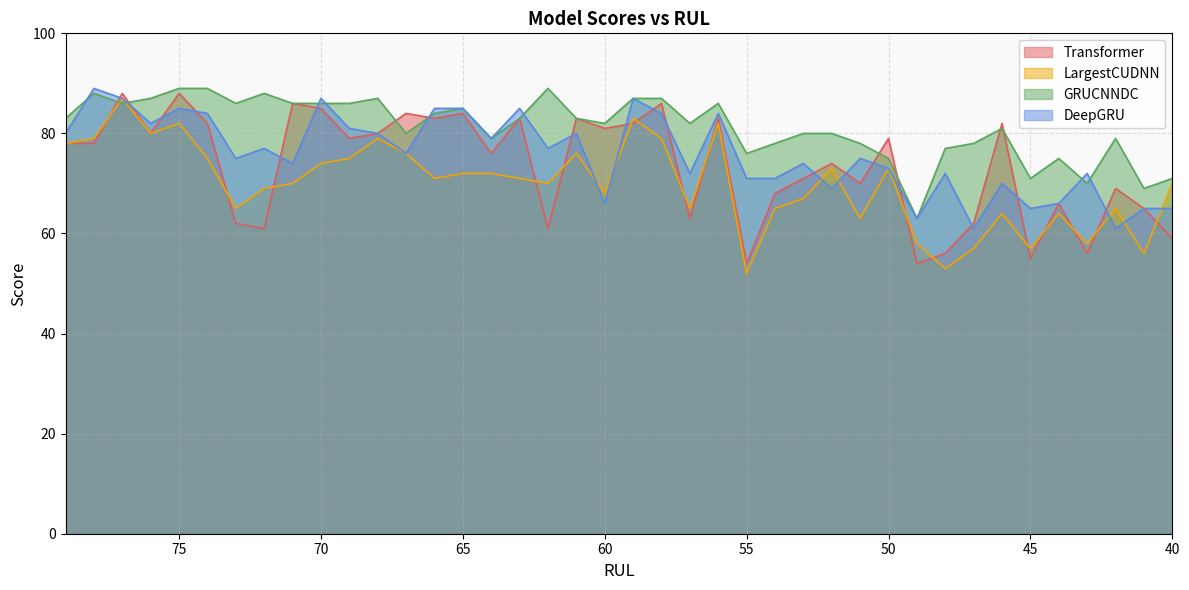

What is the average value of the DeepGRU series?

76